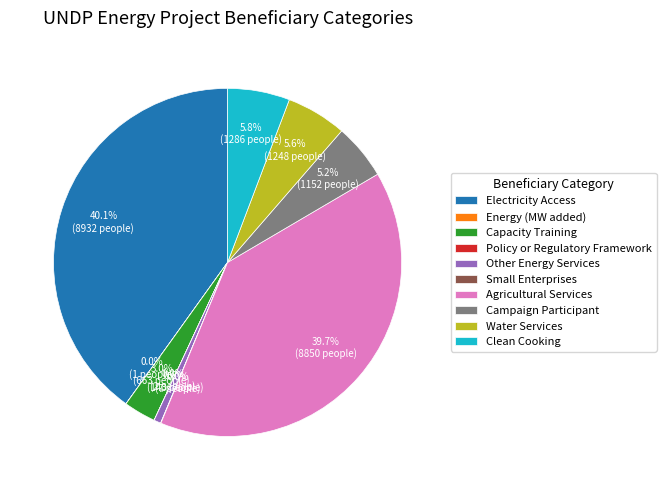

What is the ratio of the value at Campaign Participant to the value at Water Services?

0.9